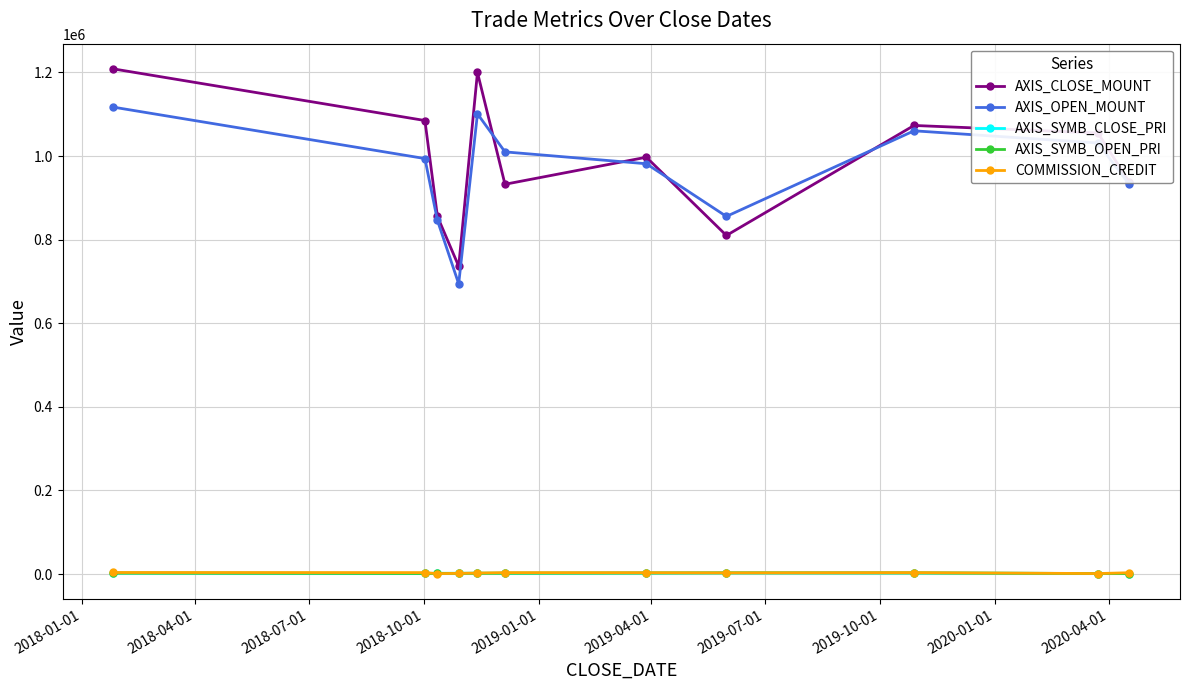

At how many categories does at least one series exceed 223738?

11